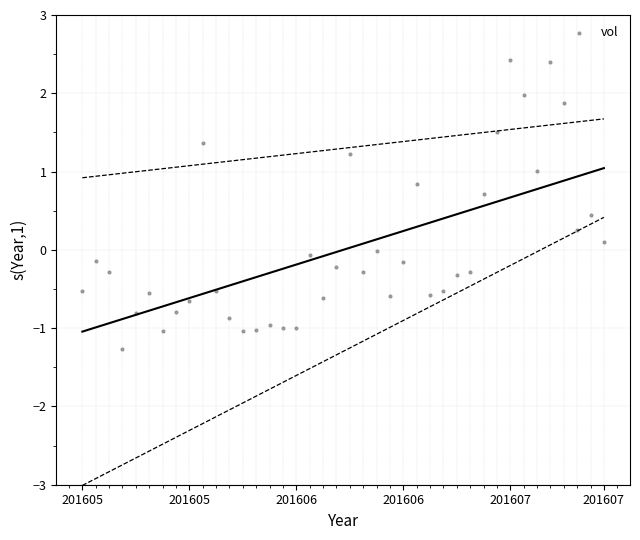

What is the range of Y values (max minus min)?

3.7